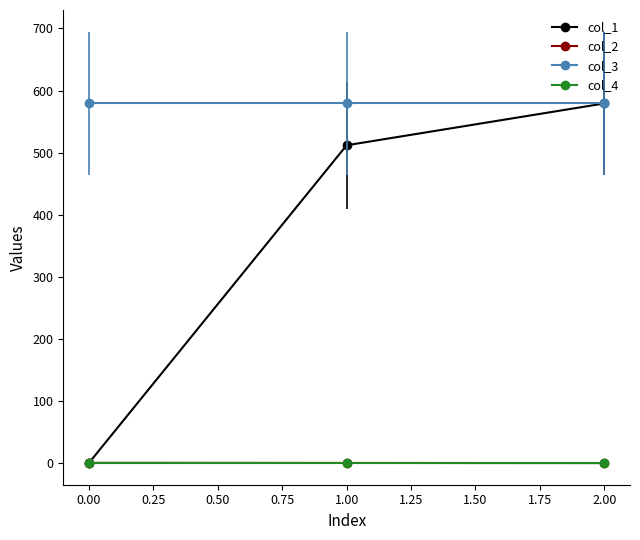

True or false: col_1 has a value of 0.0 at 0.00.

True